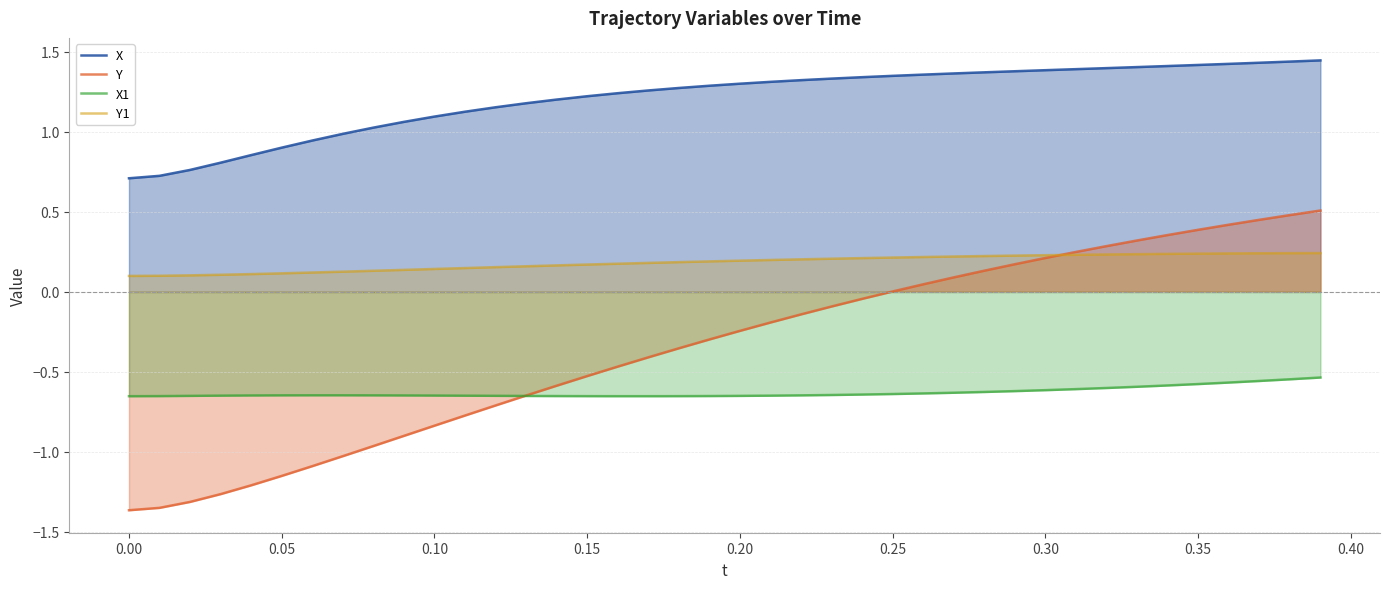

True or false: Y has more than 1 interior local peaks.

False